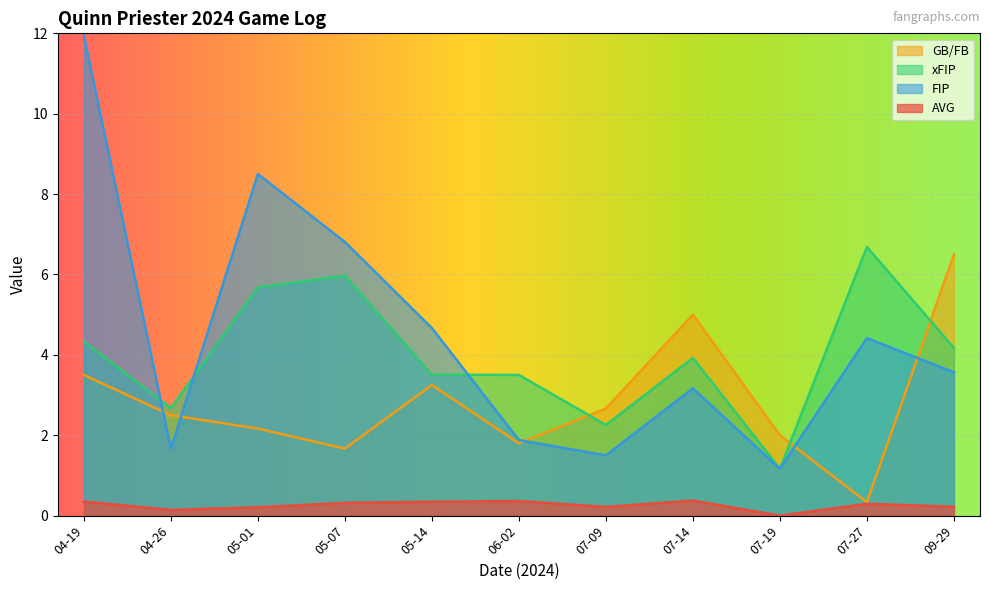

What is the difference between the xFIP values at 05-01 and 04-19?

1.3